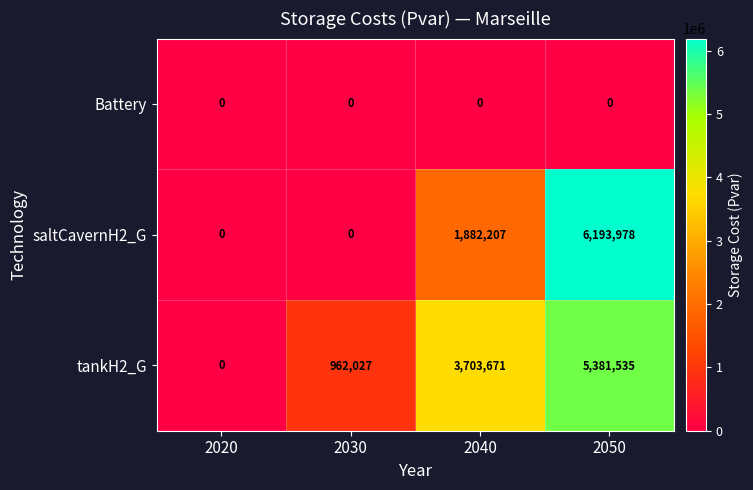

Reading left to right, transcribe all the data shown in this chart.

Battery: 2020=0	2030=0	2040=0	2050=0
saltCavernH2_G: 2020=0	2030=0	2040=1882207	2050=6193978
tankH2_G: 2020=0	2030=962027	2040=3703671	2050=5381535